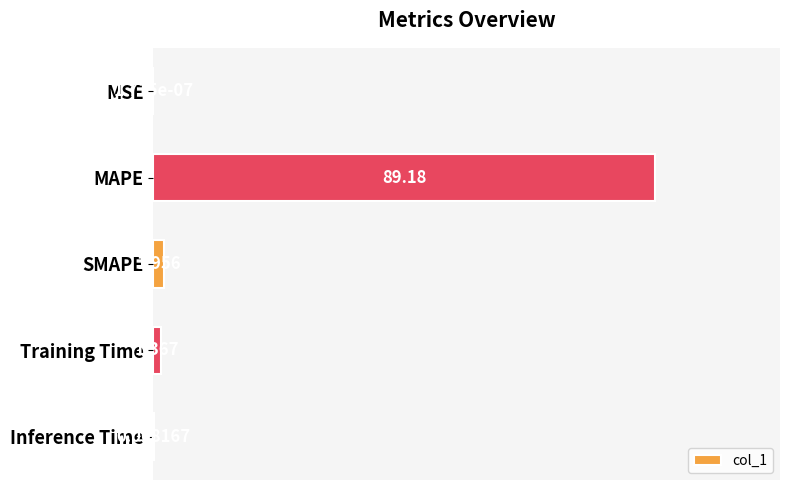

What is the average value?

18.5